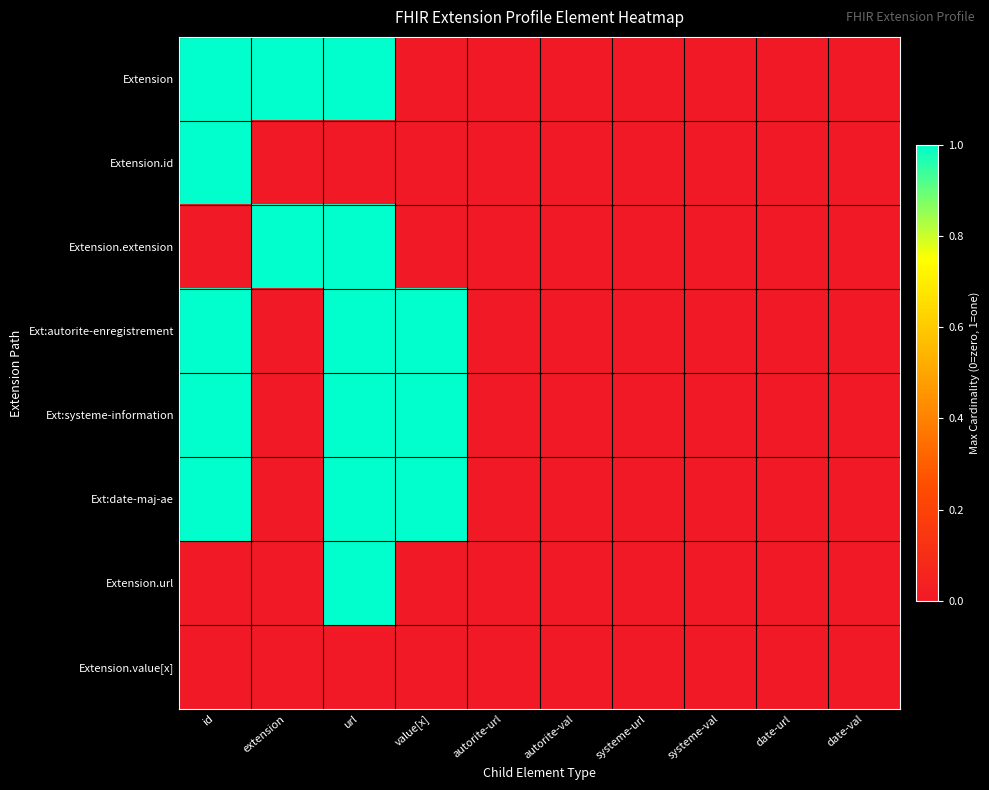

Reading left to right, transcribe all the data shown in this chart.

Extension: id=1	extension=1	url=1	value[x]=0	autorite-url=0	autorite-val=0	systeme-url=0	systeme-val=0	date-url=0	date-val=0
Extension.id: id=1	extension=0	url=0	value[x]=0	autorite-url=0	autorite-val=0	systeme-url=0	systeme-val=0	date-url=0	date-val=0
Extension.extension: id=0	extension=1	url=1	value[x]=0	autorite-url=0	autorite-val=0	systeme-url=0	systeme-val=0	date-url=0	date-val=0
Ext:autorite-enregistrement: id=1	extension=0	url=1	value[x]=1	autorite-url=0	autorite-val=0	systeme-url=0	systeme-val=0	date-url=0	date-val=0
Ext:systeme-information: id=1	extension=0	url=1	value[x]=1	autorite-url=0	autorite-val=0	systeme-url=0	systeme-val=0	date-url=0	date-val=0
Ext:date-maj-ae: id=1	extension=0	url=1	value[x]=1	autorite-url=0	autorite-val=0	systeme-url=0	systeme-val=0	date-url=0	date-val=0
Extension.url: id=0	extension=0	url=1	value[x]=0	autorite-url=0	autorite-val=0	systeme-url=0	systeme-val=0	date-url=0	date-val=0
Extension.value[x]: id=0	extension=0	url=0	value[x]=0	autorite-url=0	autorite-val=0	systeme-url=0	systeme-val=0	date-url=0	date-val=0